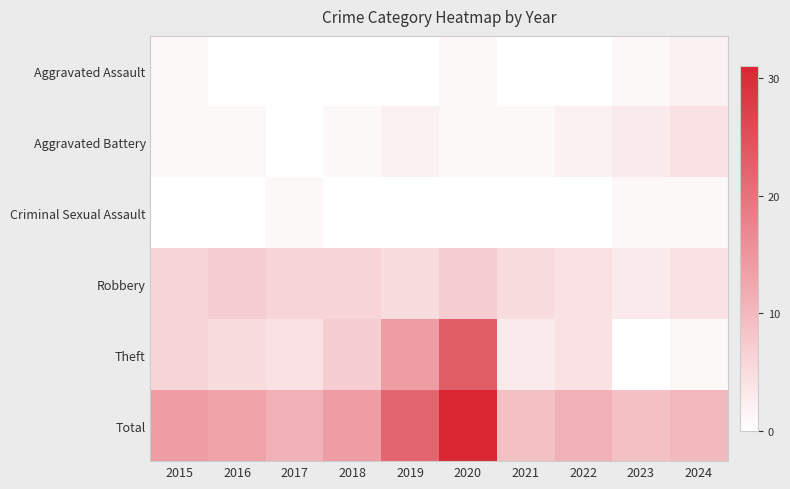

How many data points in Theft are above 6?

3